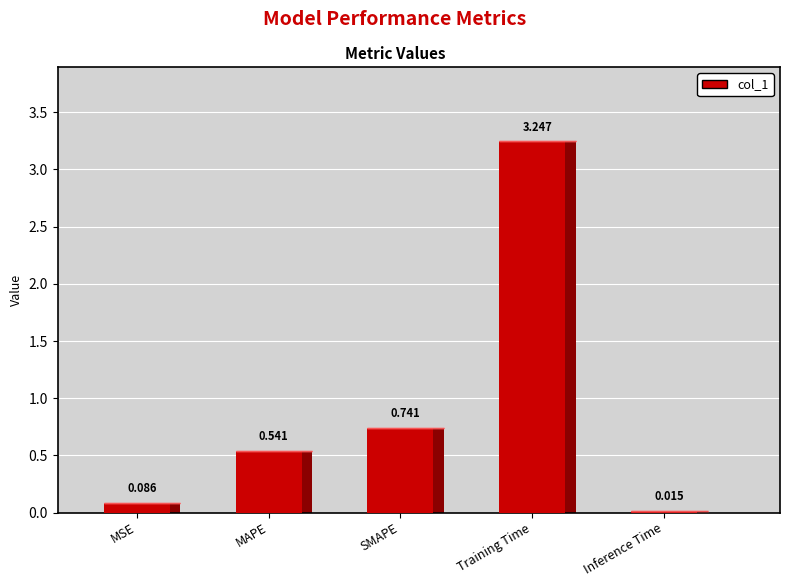

Does the chart contain any negative values?

No